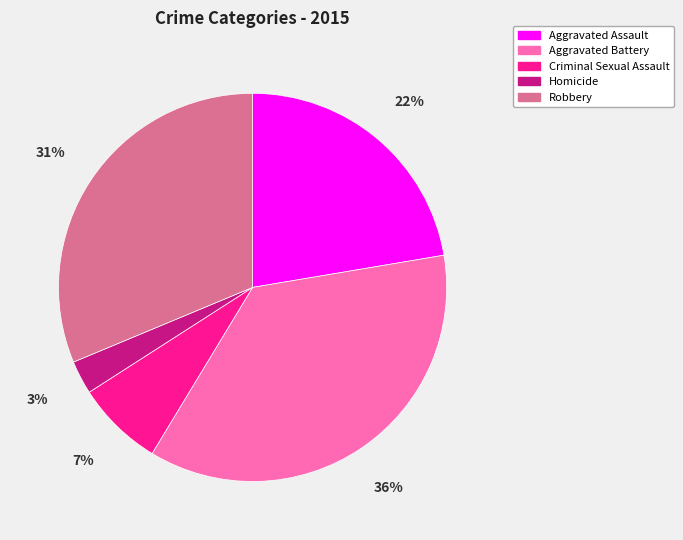

To the nearest percent, what percentage of the pie is Aggravated Battery?

36%